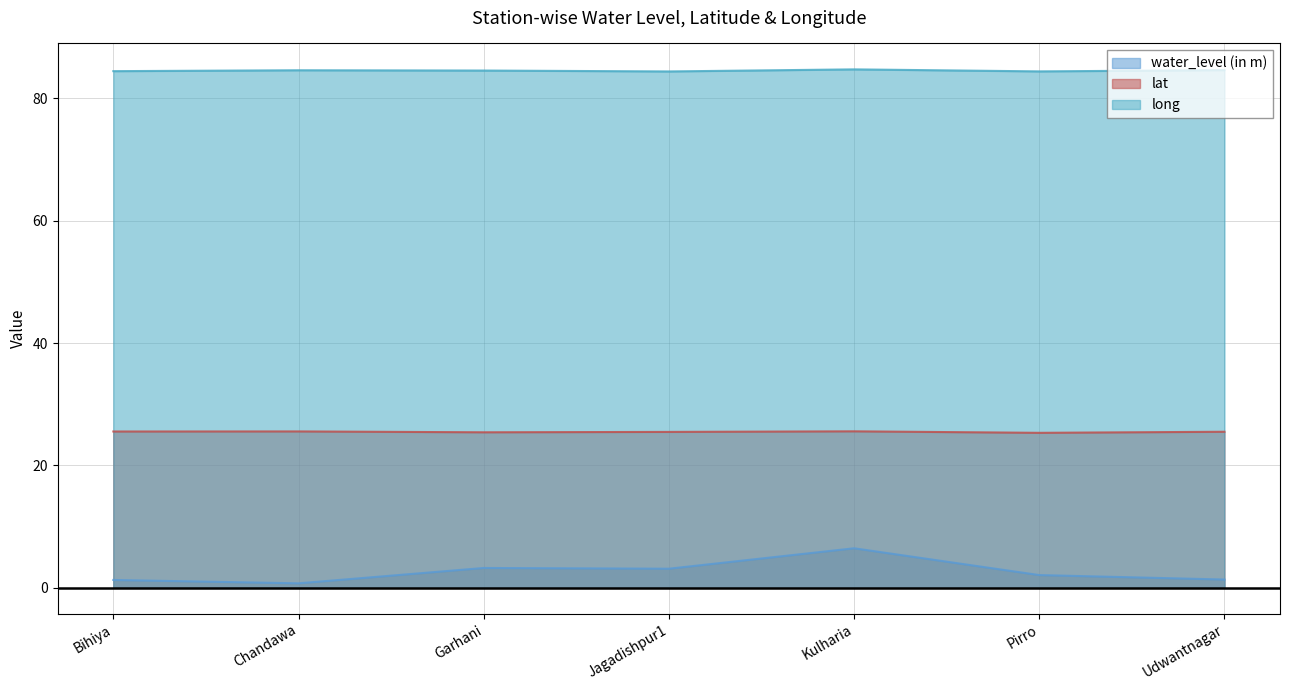

The value of long at Jagadishpur1 is 84.4. True or false?

True